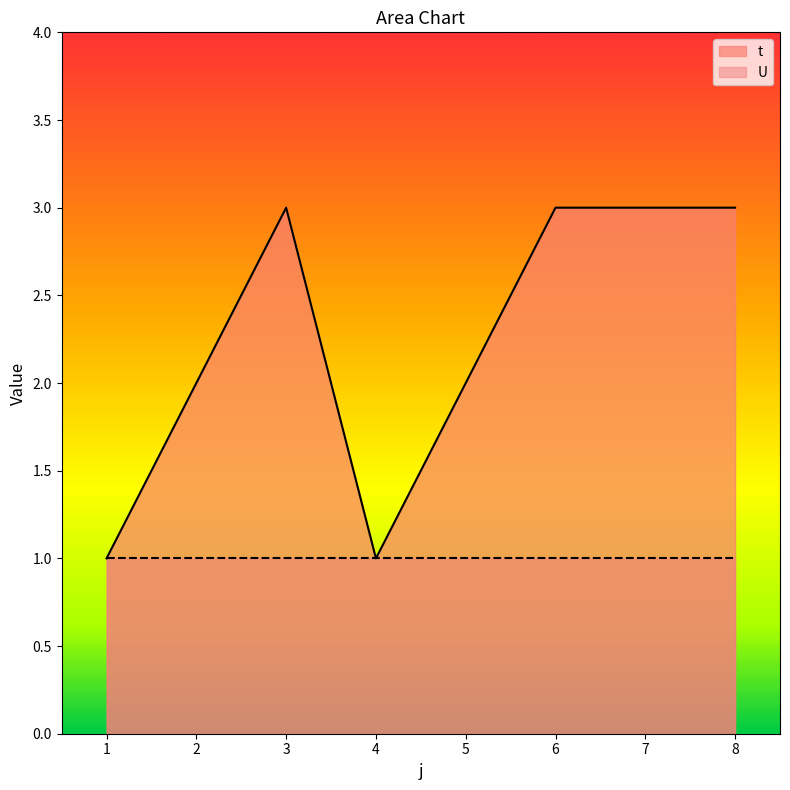

Does the chart have visible grid lines?

No